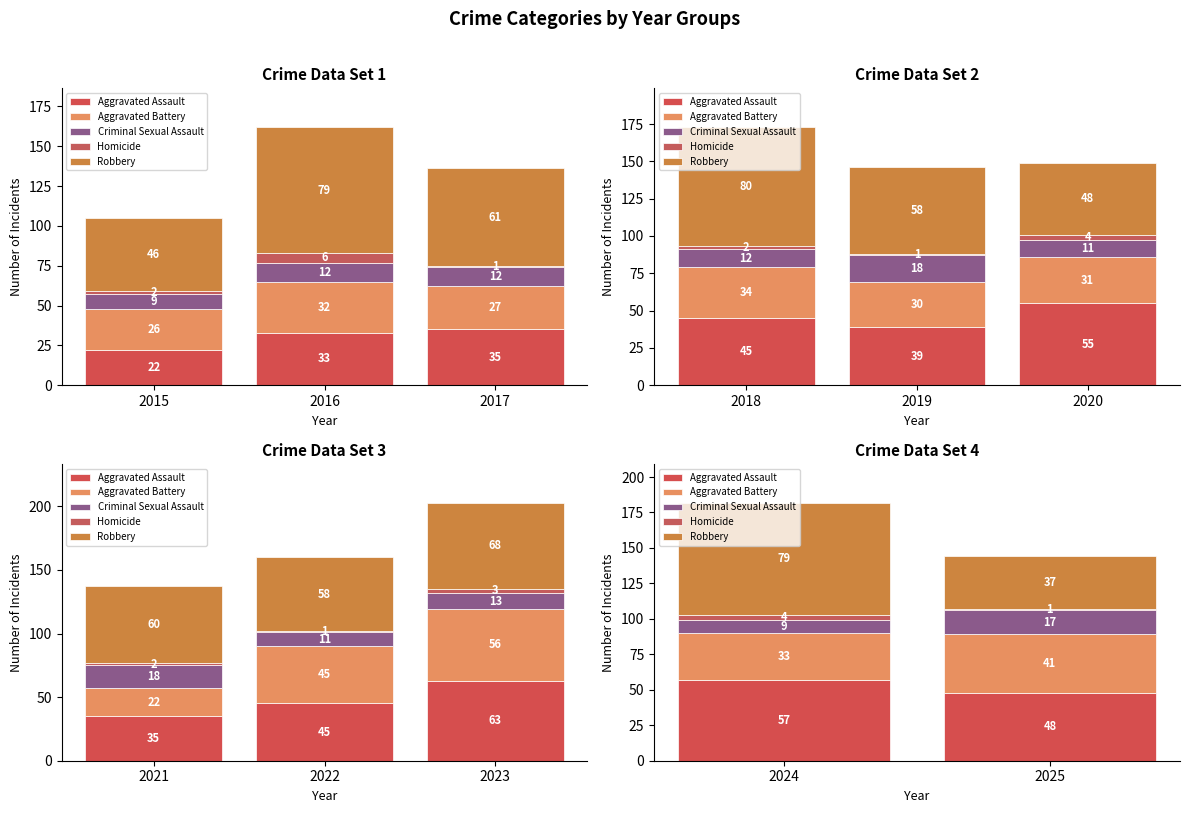

What are all the series names shown in the legend?

Aggravated Assault, Aggravated Battery, Criminal Sexual Assault, Homicide, Robbery